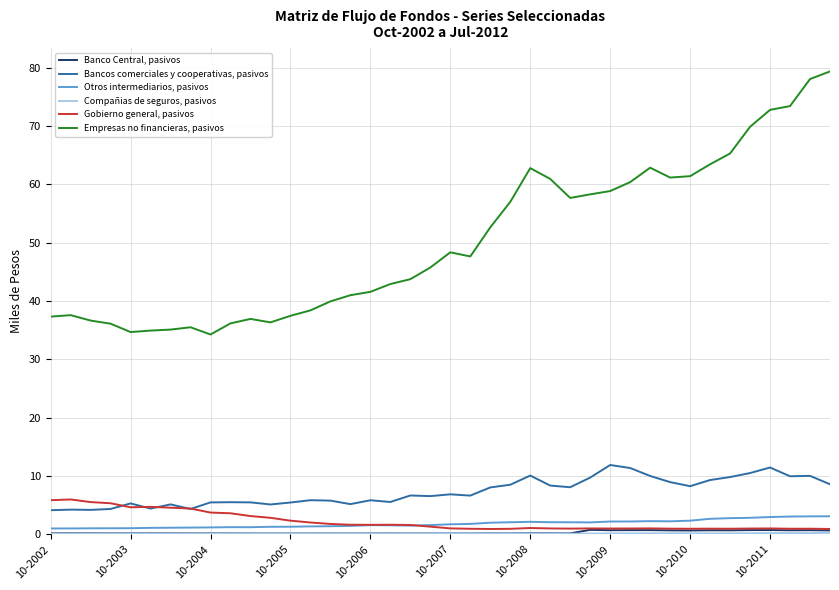

What is the greatest value displayed?

79.3